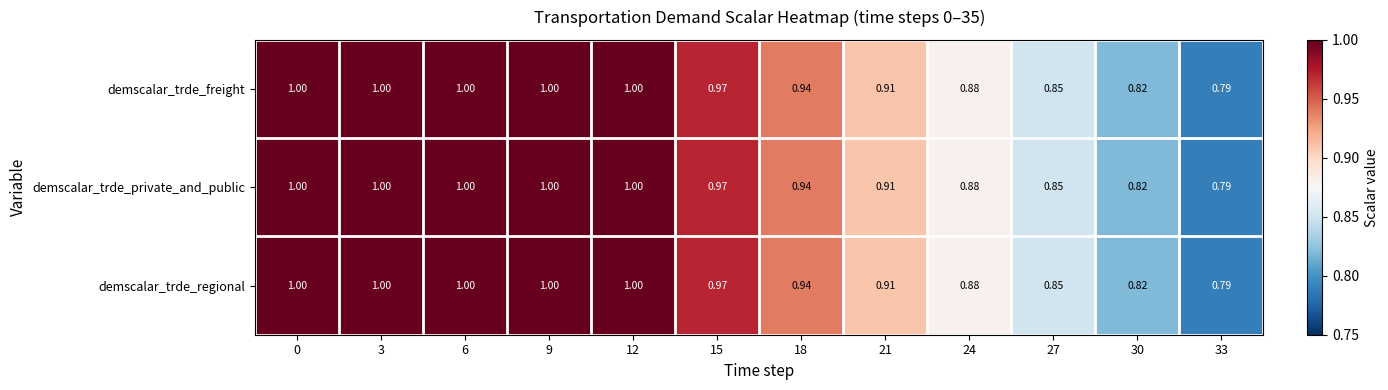

Is the value of demscalar_trde_private_and_public at 27 greater than the value of demscalar_trde_freight at 9?

No